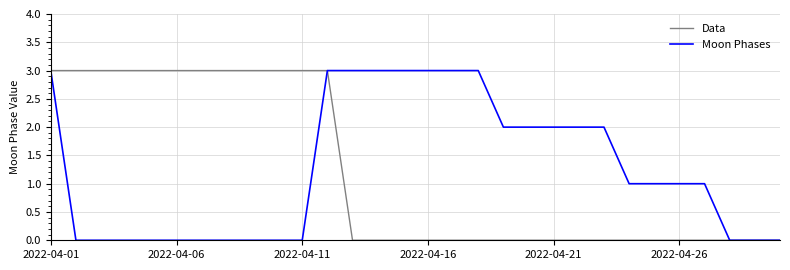

Does the chart have visible grid lines?

Yes